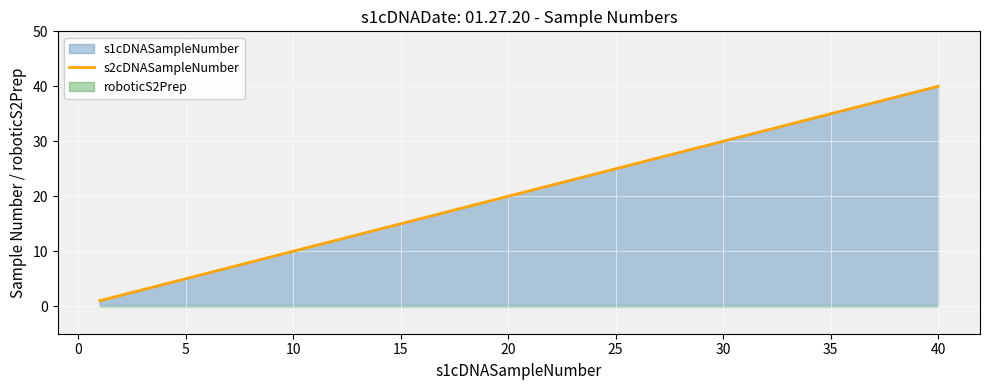

Reading left to right, list all the values displayed in this chart.

1	2	3	4	5	6	7	8	9	10	11	12	13	14	15	16	17	18	19	20	21	22	23	24	25	26	27	28	29	30	31	32	33	34	35	36	37	38	39	40